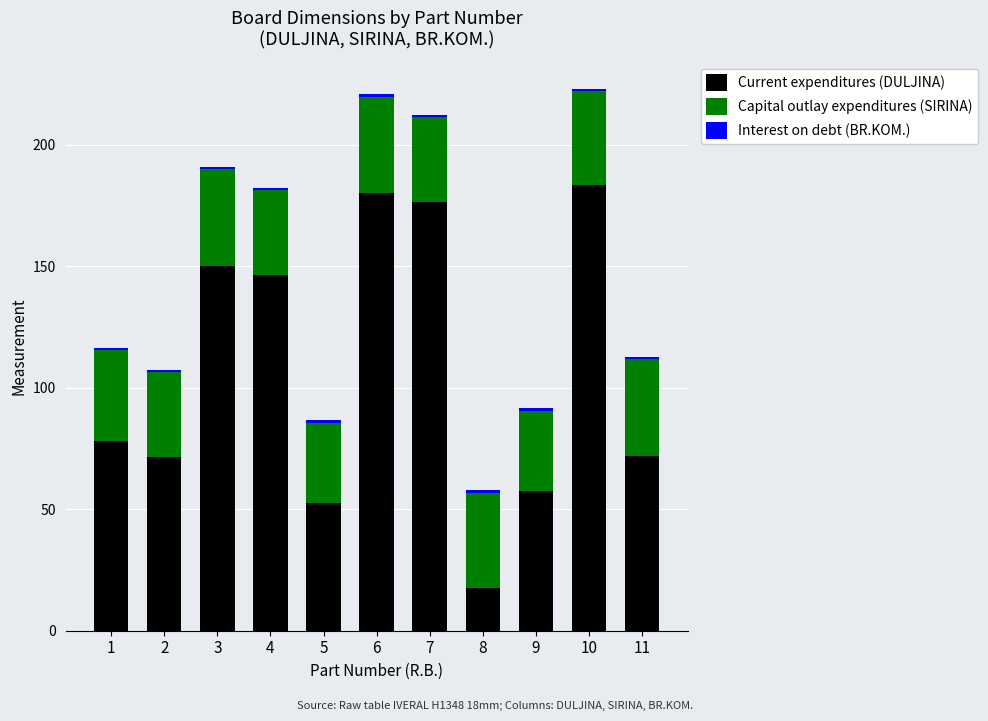

At which label does Current expenditures (DULJINA) reach its minimum?

8